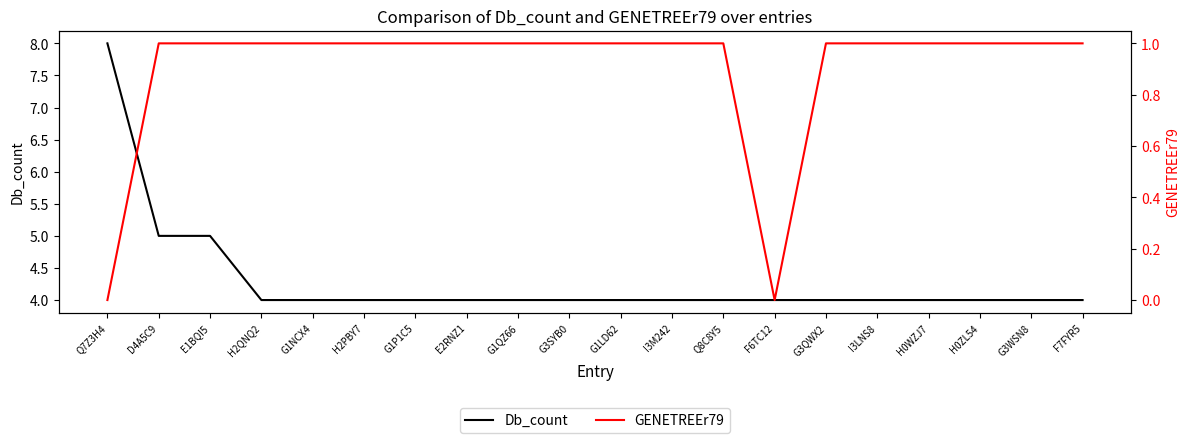

What is the highest value of the Db_count series?

8